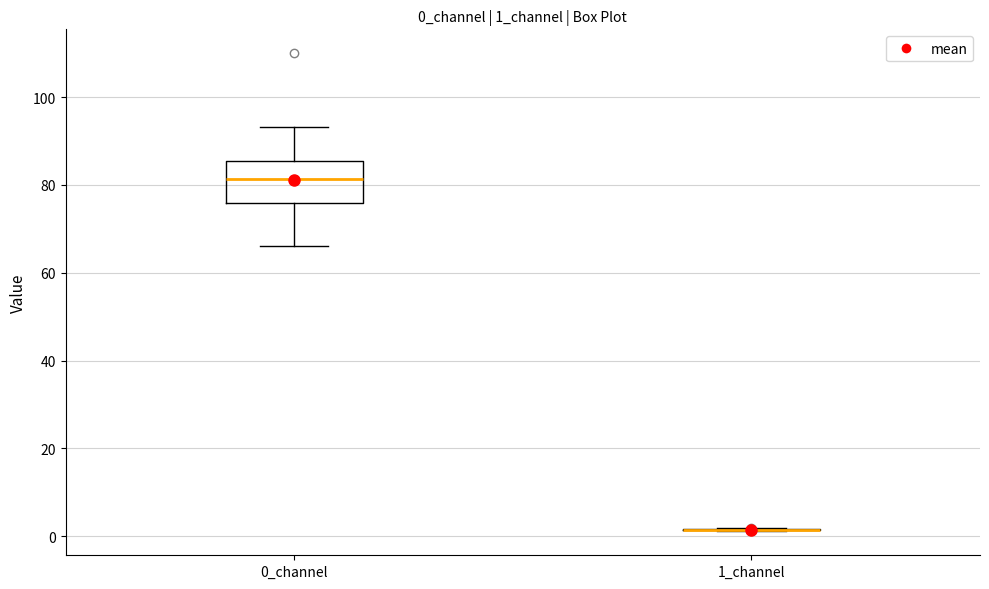

Comparing the boxes themselves (not the whiskers), which one is the tallest?

0_channel